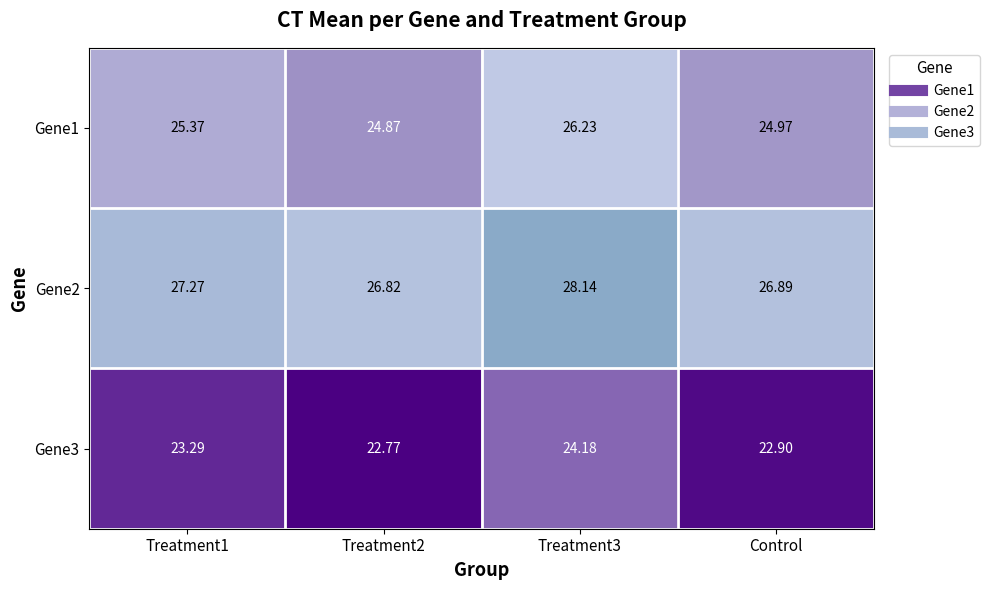

Where is Gene3 nearest to the value 23?

Control